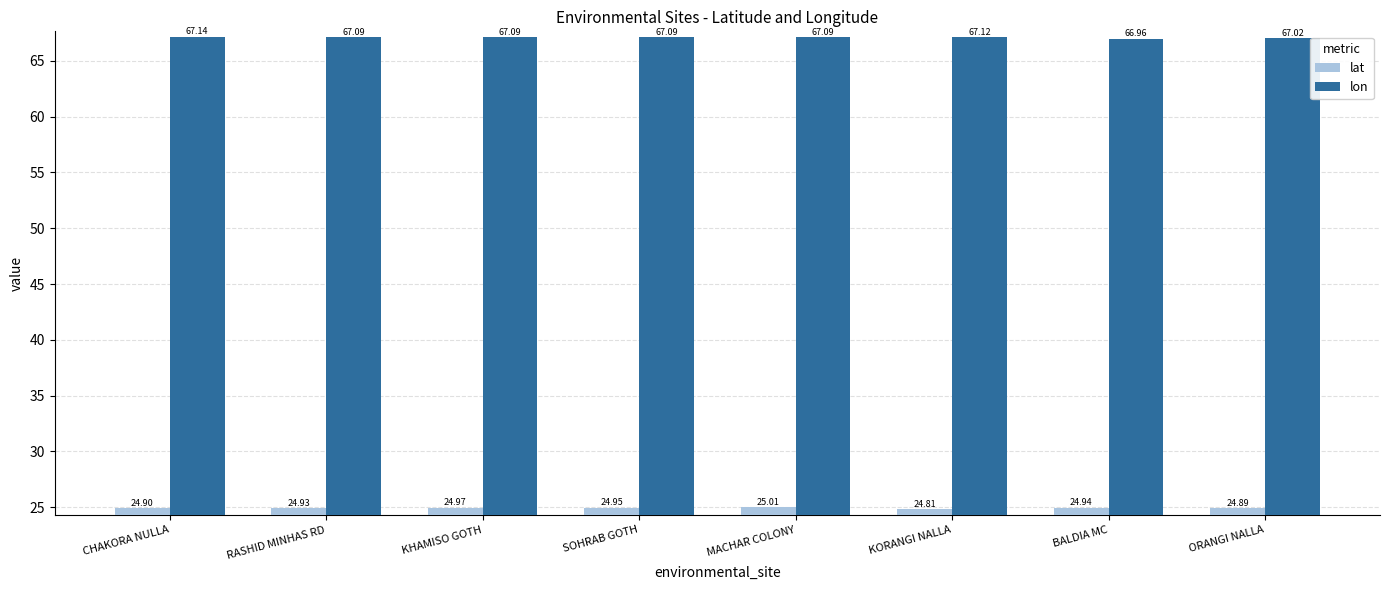

Which series has the largest range (max minus min)?

lat